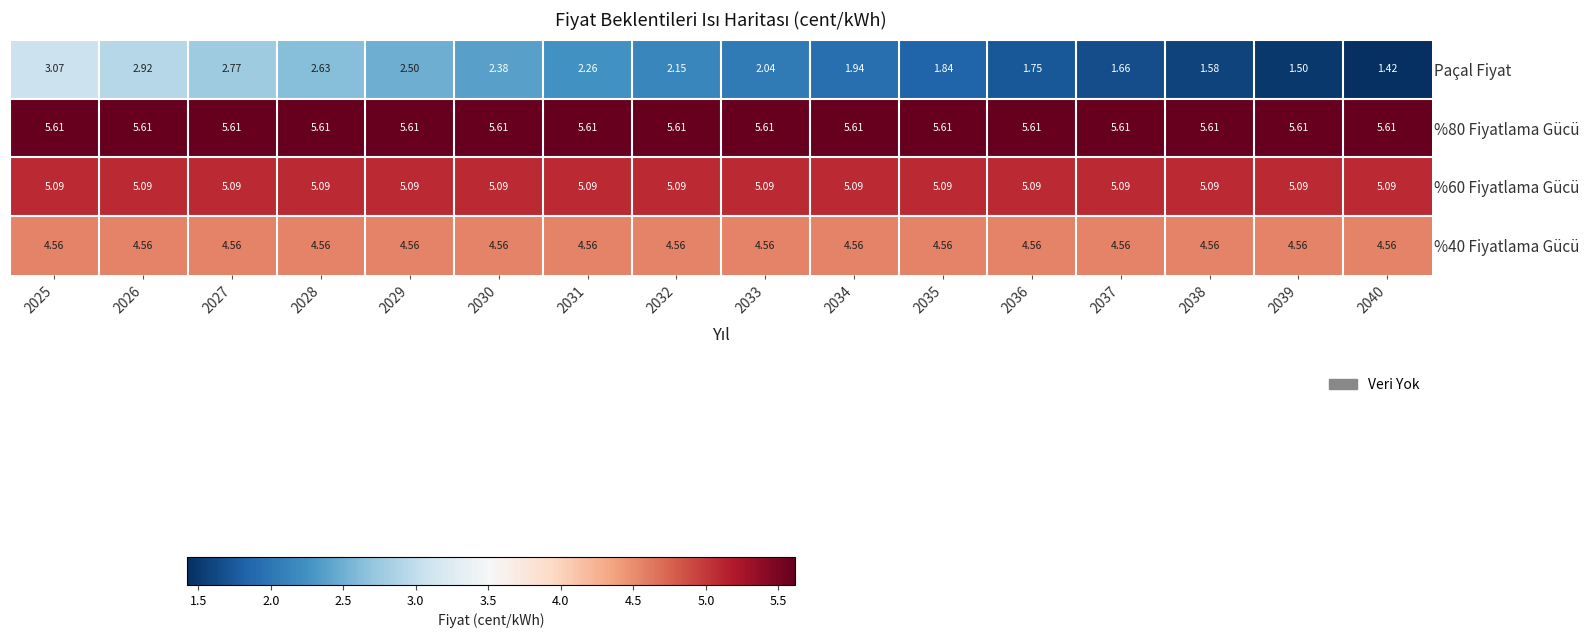

How many series are shown in this chart?

4